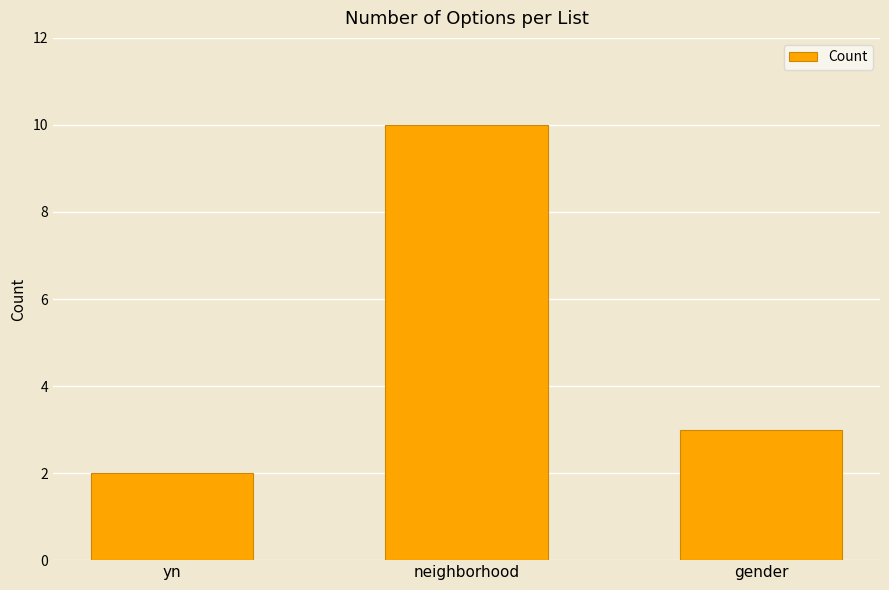

Read the value at yn.

2